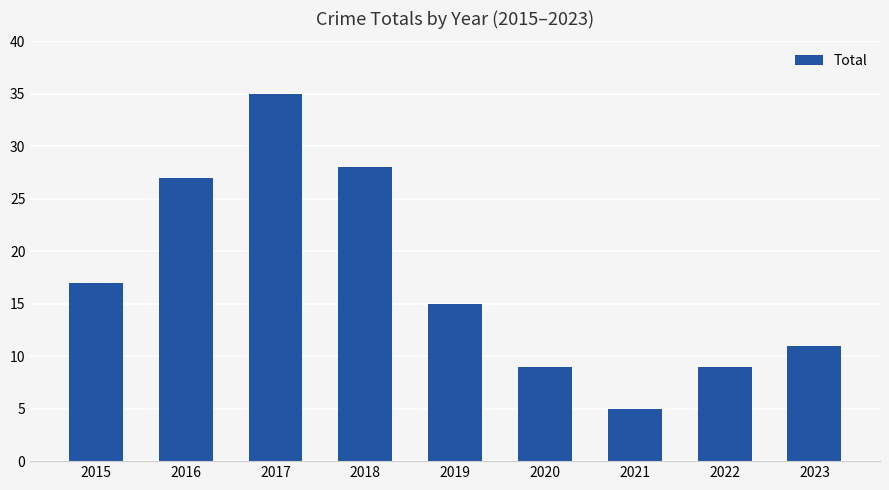

Where does the data first go above 15?

2015